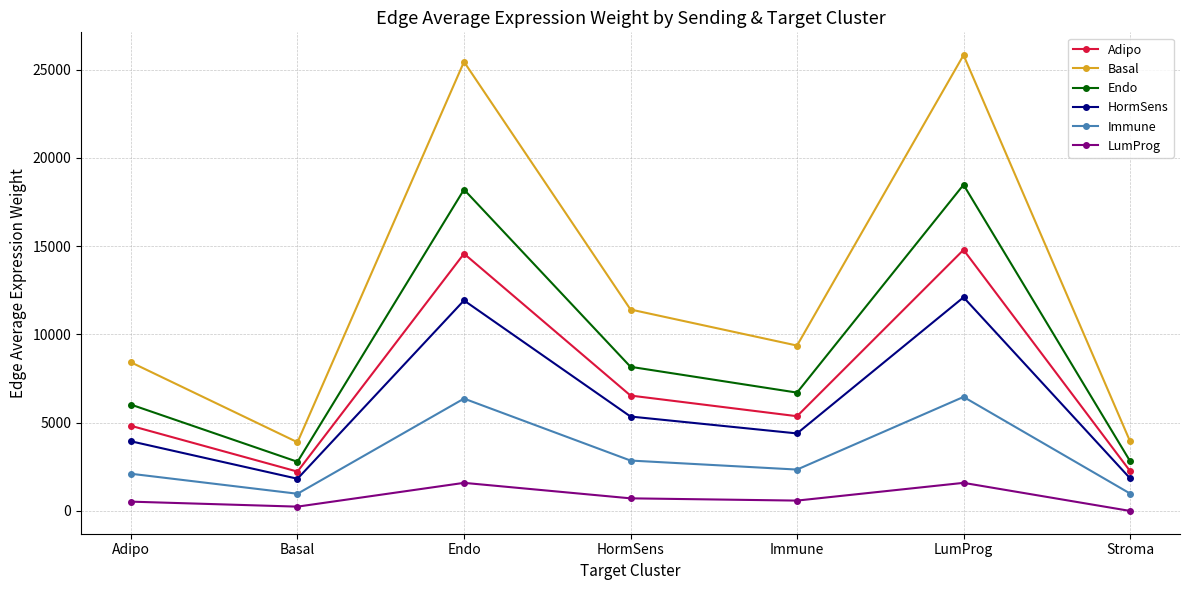

What is the highest value of the Immune series?

6460.2